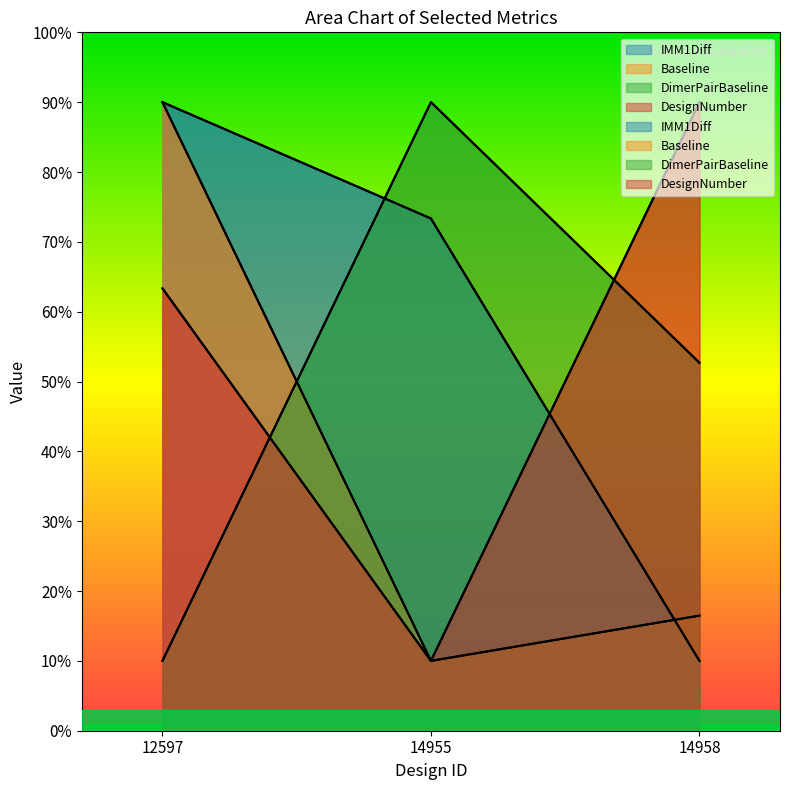

Which category has the lowest value in the DesignNumber series?

14955